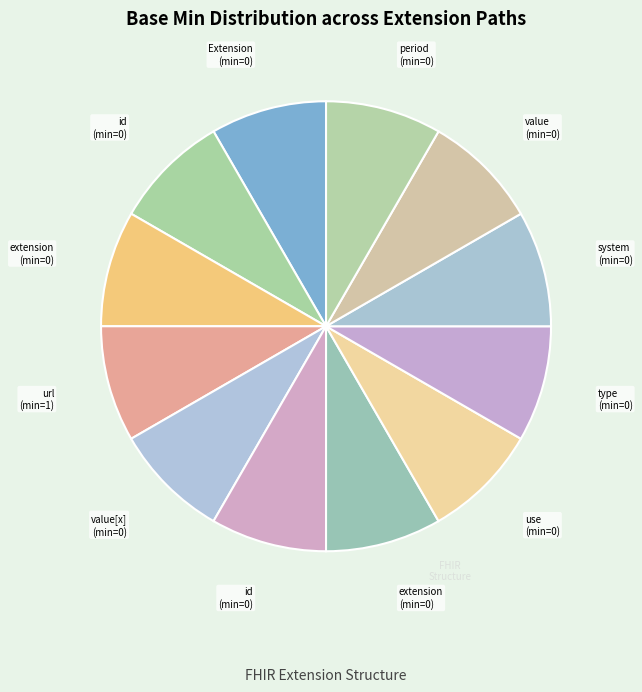

Which slice is the smallest?

Extension.id